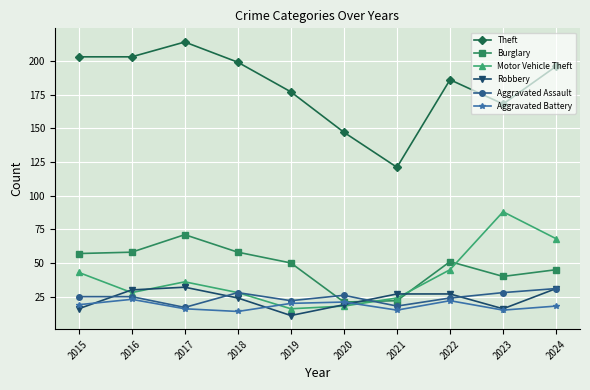

What is the average value of the Motor Vehicle Theft series?

39